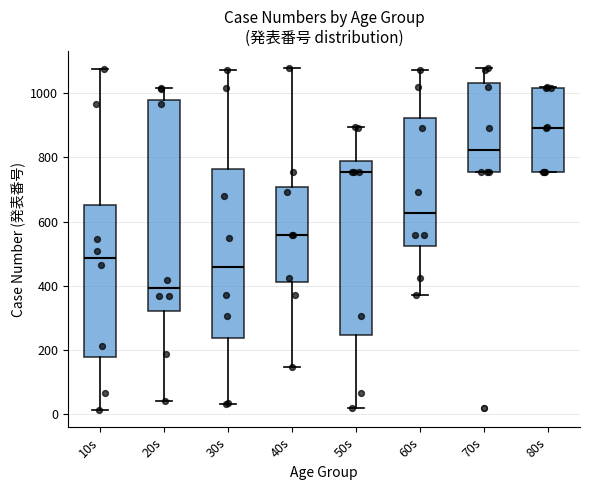

Reading left to right, transcribe this box plot: for each box, give where its median line is, the range the box spans, and where its two whiskers end, as read against the y-axis. The values are not printed on the chart, so give them approximately, as read against the axis.

10s: median 480, box 180 to 660, whiskers 20 to 1080
20s: median 400, box 320 to 980, whiskers 40 to 1020
30s: median 460, box 240 to 760, whiskers 40 to 1080
40s: median 560, box 420 to 700, whiskers 140 to 1080
50s: median 760, box 240 to 800, whiskers 20 to 900
60s: median 620, box 520 to 920, whiskers 380 to 1080
70s: median 820, box 760 to 1040, whiskers 760 to 1080
80s: median 900, box 760 to 1020, whiskers 760 to 1020